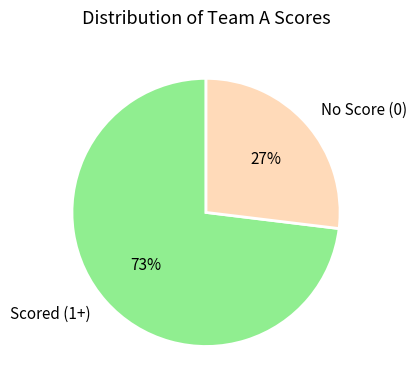

To the nearest percent, what is the difference between the largest and smallest slice percentages?

46%